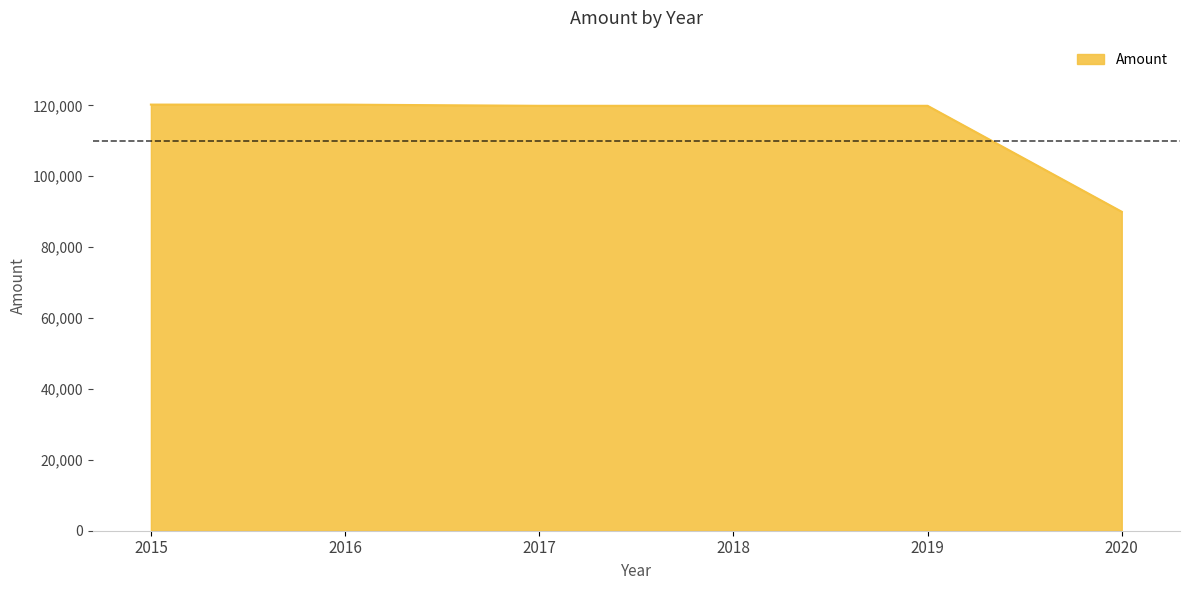

How many categories are shown in the chart?

6